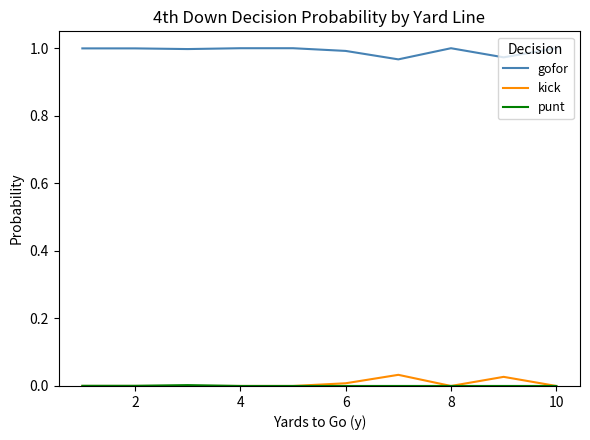

True or false: gofor and kick cross at least once.

False